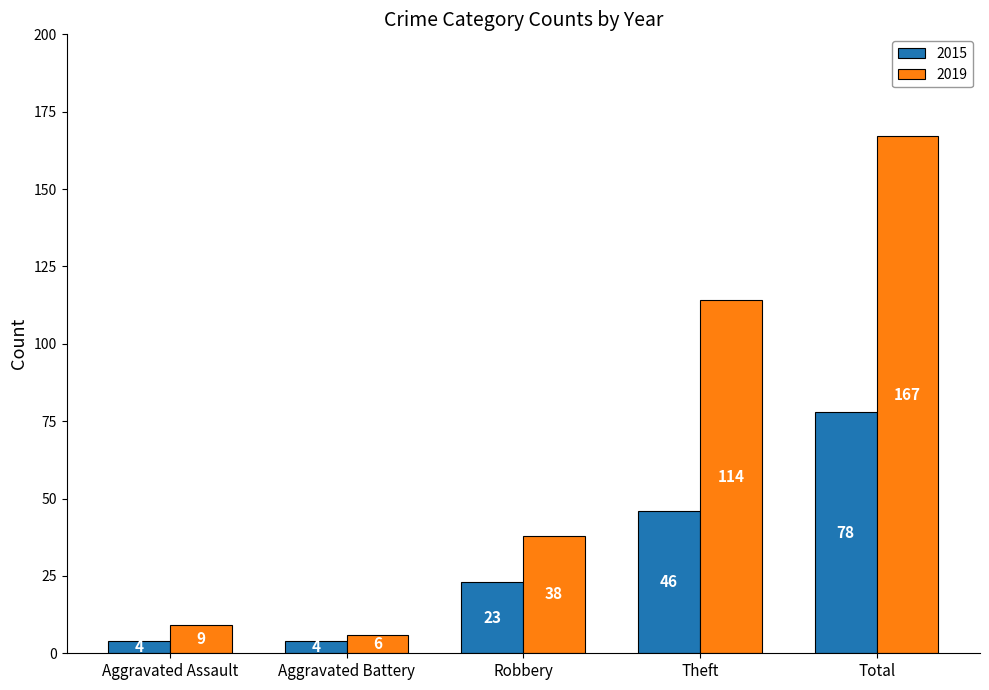

Reading left to right, extract all data points from this chart.

2015: 4	4	23	46	78
2019: 9	6	38	114	167